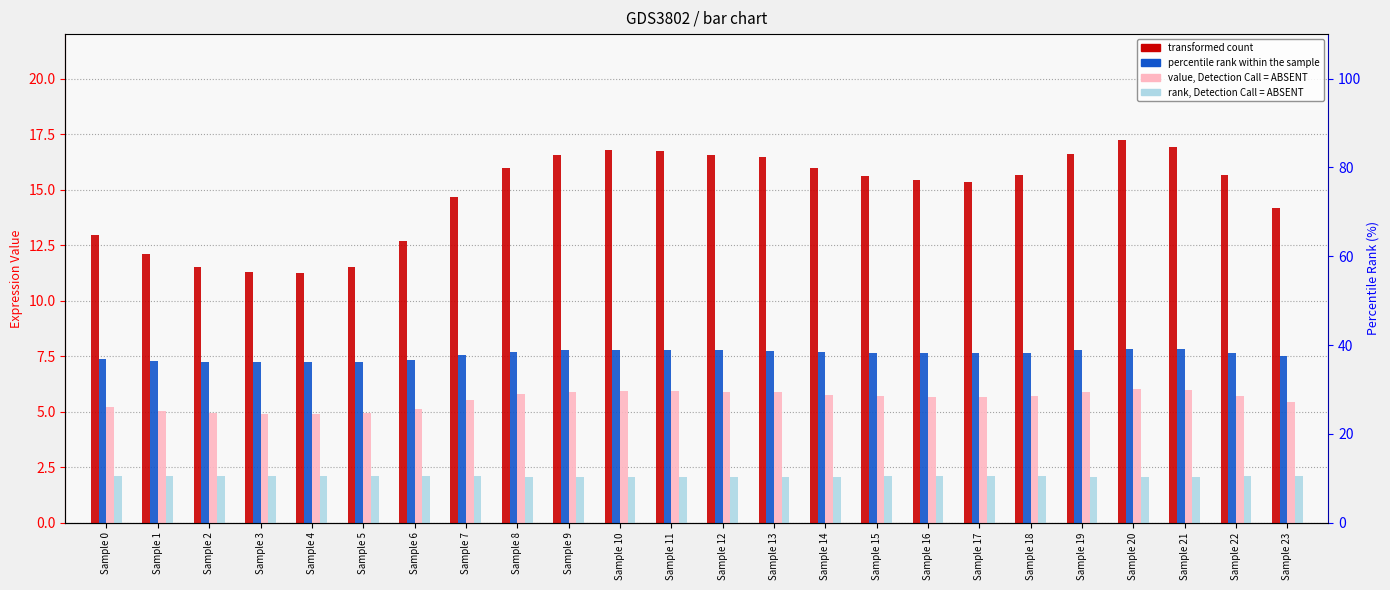

List the series in order of their peak value, highest first.

transformed count, percentile rank within the sample, value, Detection Call = ABSENT, rank, Detection Call = ABSENT